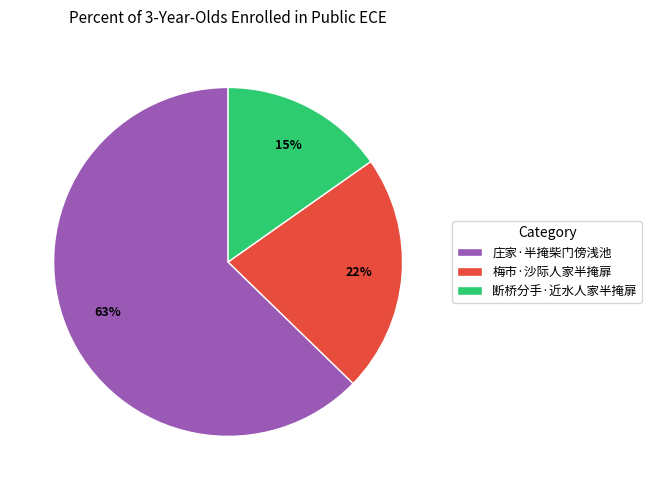

Rank the categories by value from highest to lowest.

庄家·半掩柴门傍浅池, 梅市·沙际人家半掩扉, 断桥分手·近水人家半掩扉